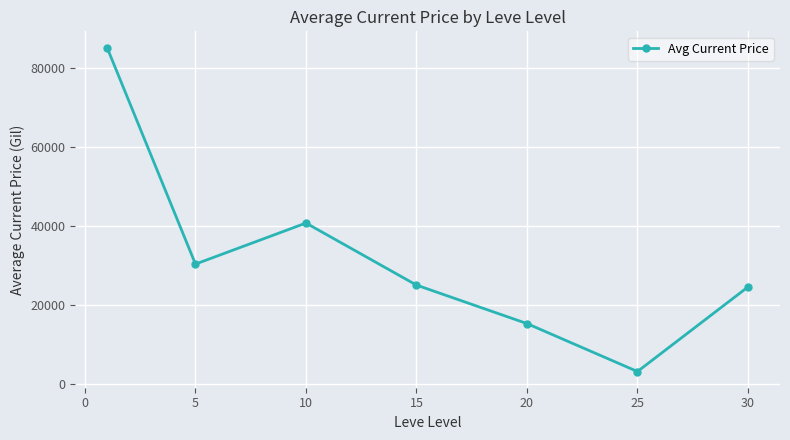

What is the sum of all values?

224855.8